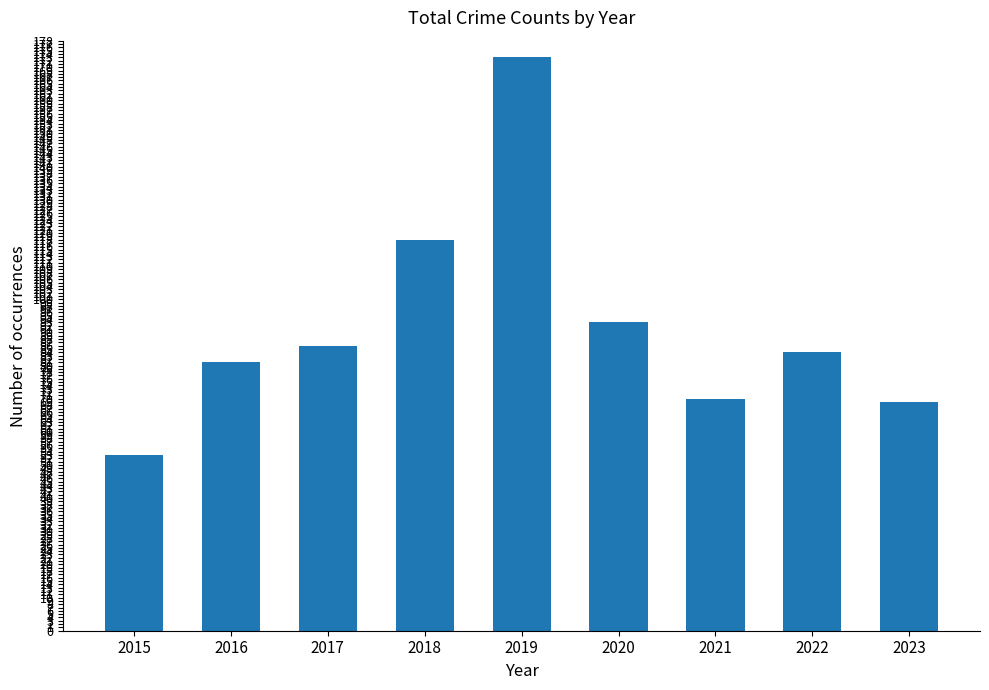

Between 2018 and 2021, which is larger?

2018